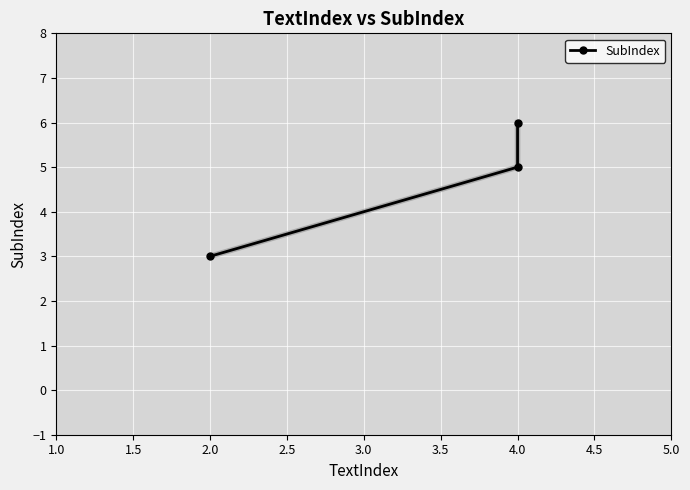

How many lines are shown in the chart?

1